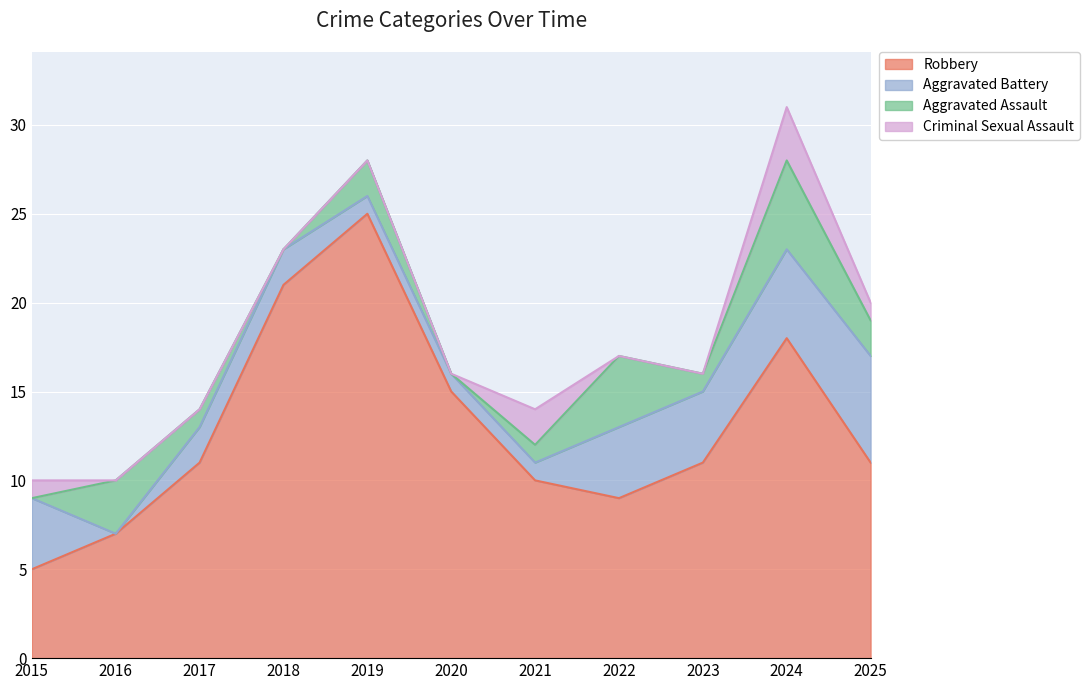

What is the sum of all Aggravated Battery values?

30